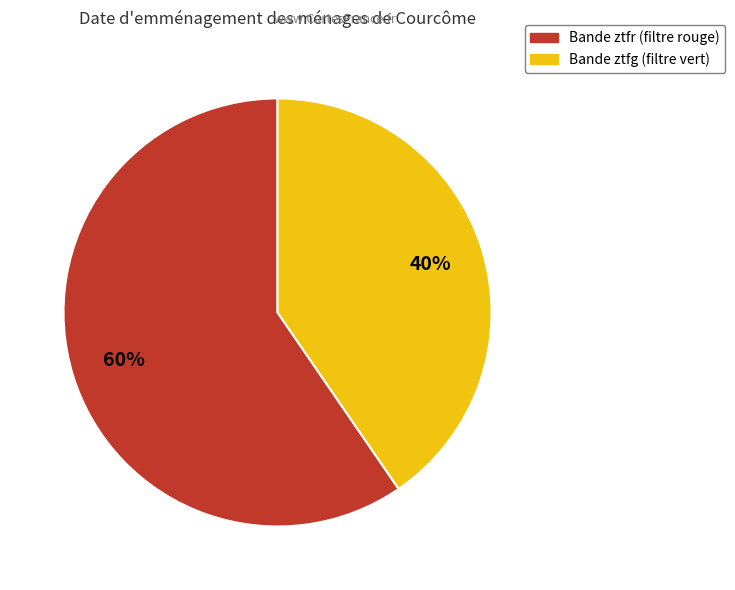

What is the smallest slice in the pie chart?

Bande ztfg (filtre vert)